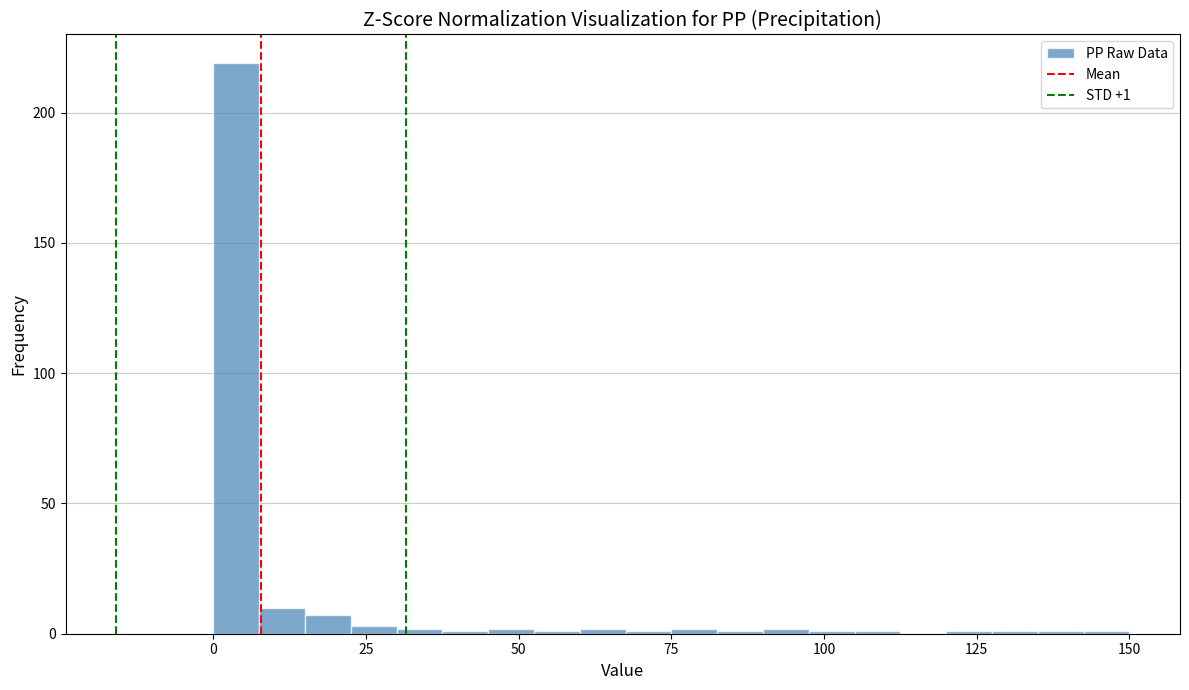

Read against the x-axis, roughly where is the centre of the tallest bar?

5